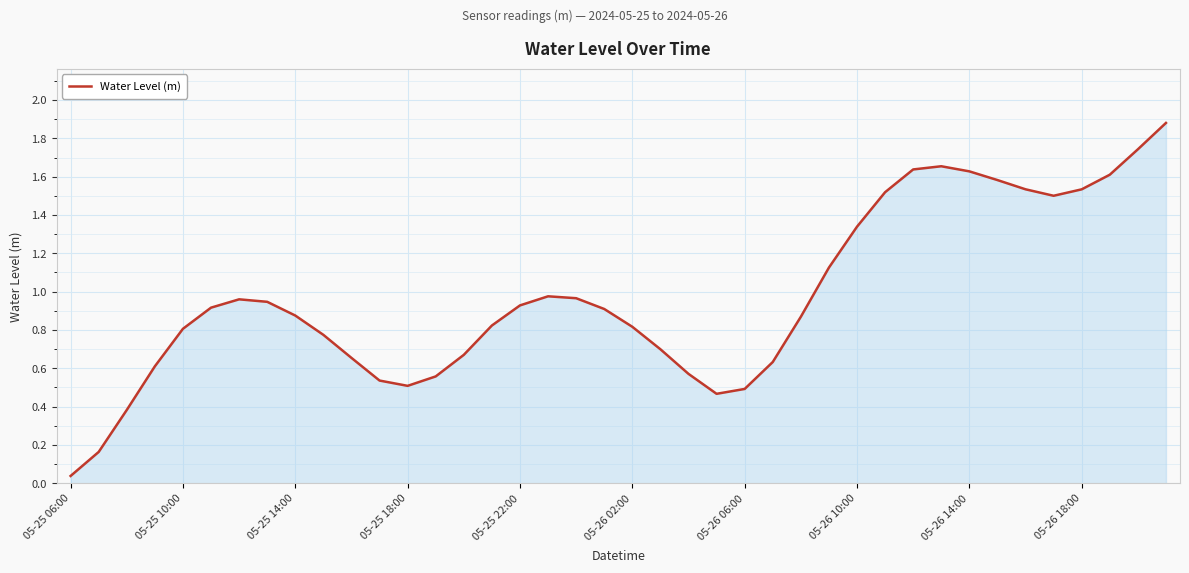

What is the greatest value displayed?

1.9